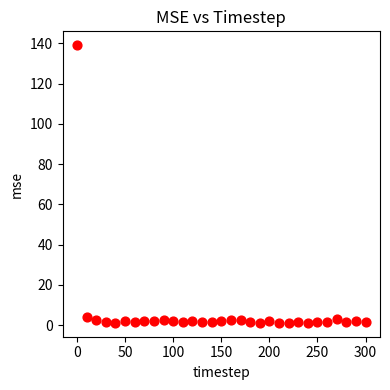

What is the range of Y values (max minus min)?

137.8